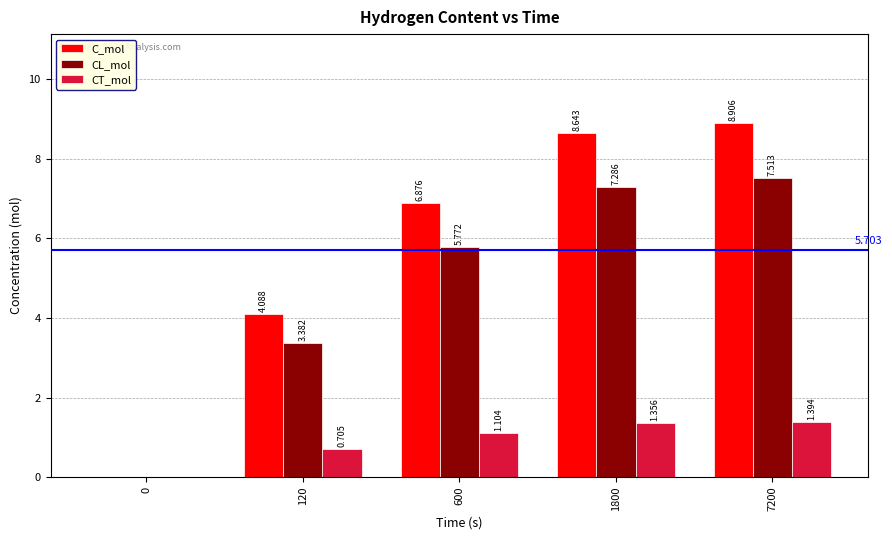

Which series changed the most between 600 and 7200?

C_mol